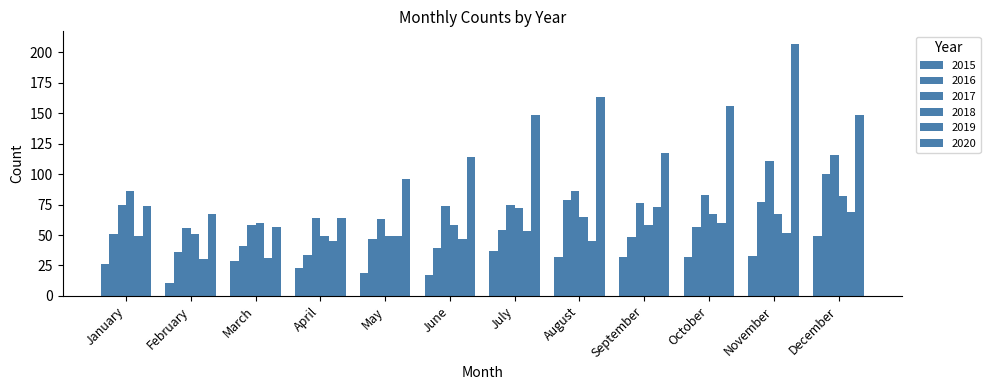

Between September and May, which is larger?

September